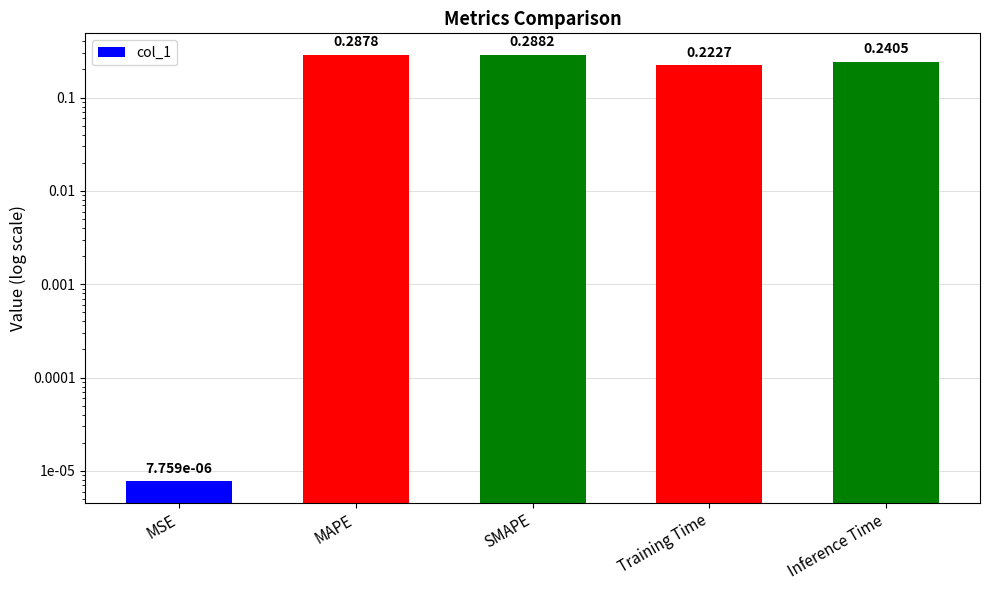

What is the greatest value displayed?

0.3